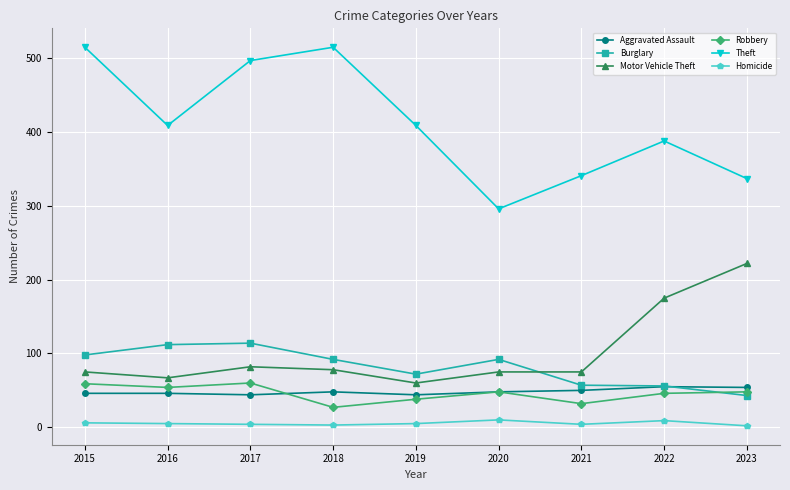

True or false: Theft and Robbery intersect in this chart.

False